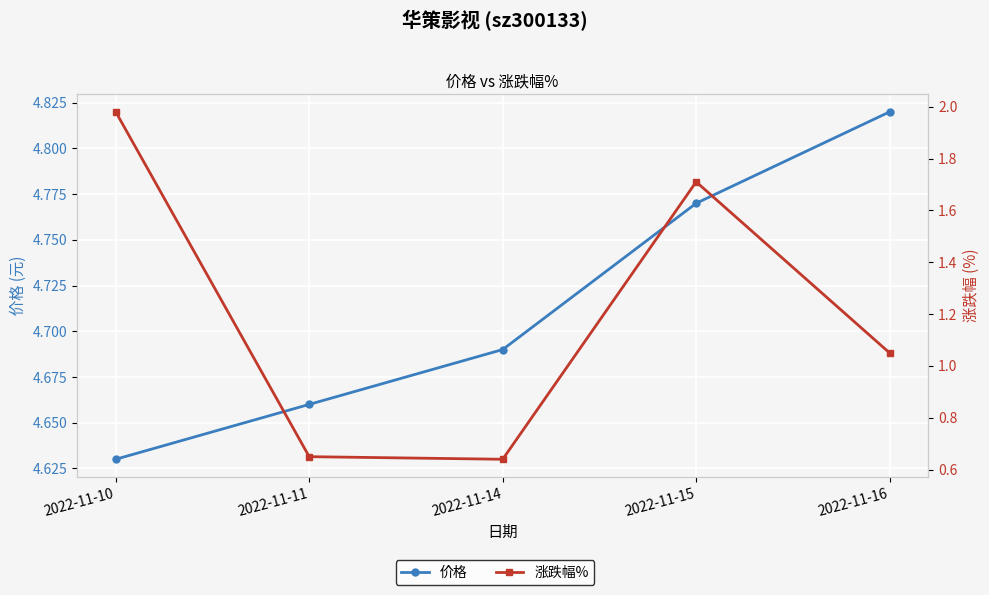

Is the value of 涨跌幅% at 2022-11-14 greater than the value of 价格 at 2022-11-11?

No